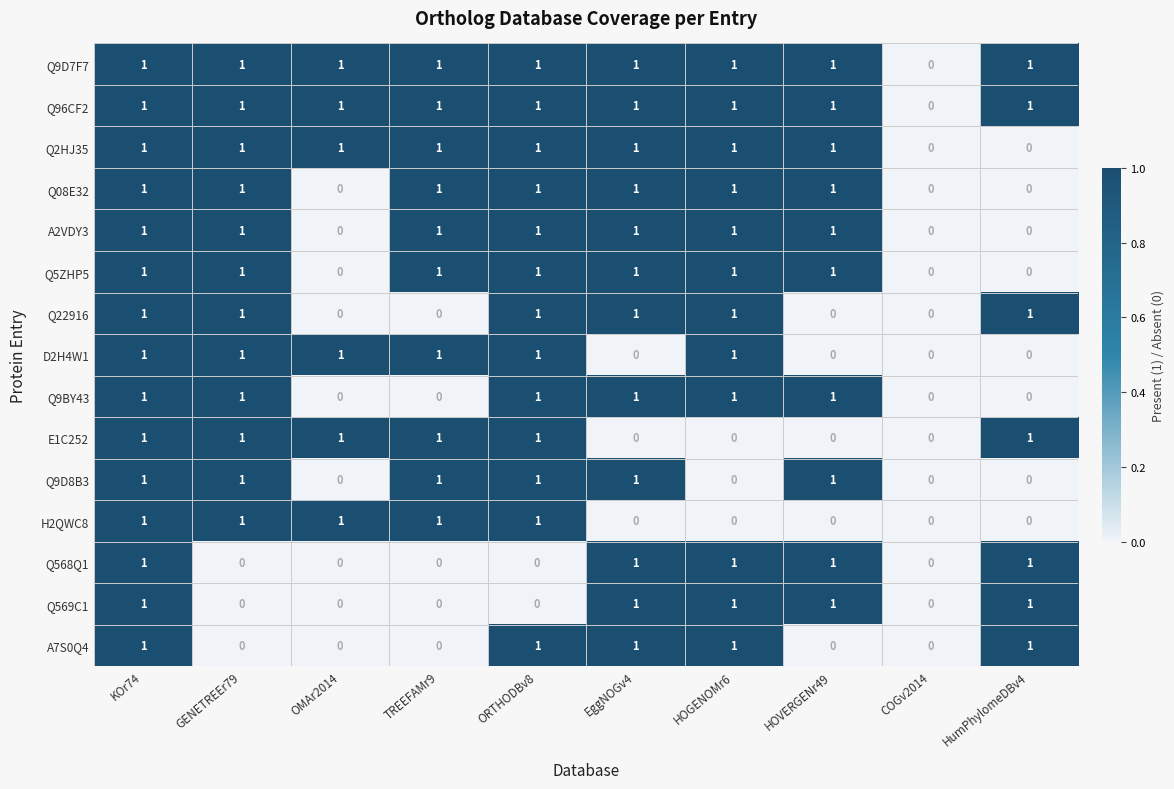

Count the A2VDY3 values in the range 0 to 1.

10